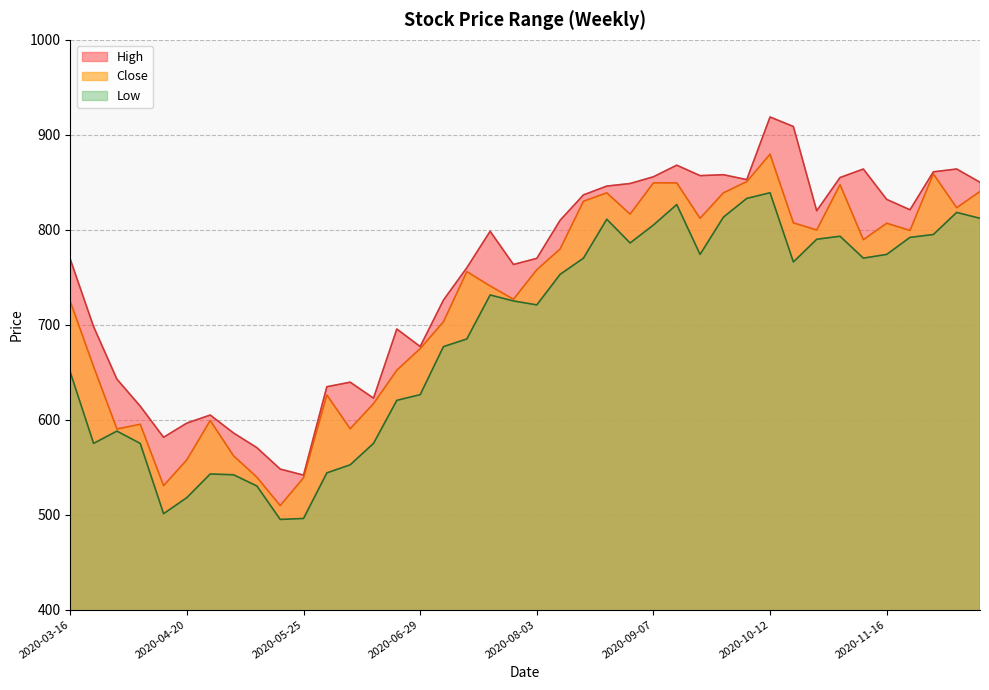

How many lines are shown in the chart?

3